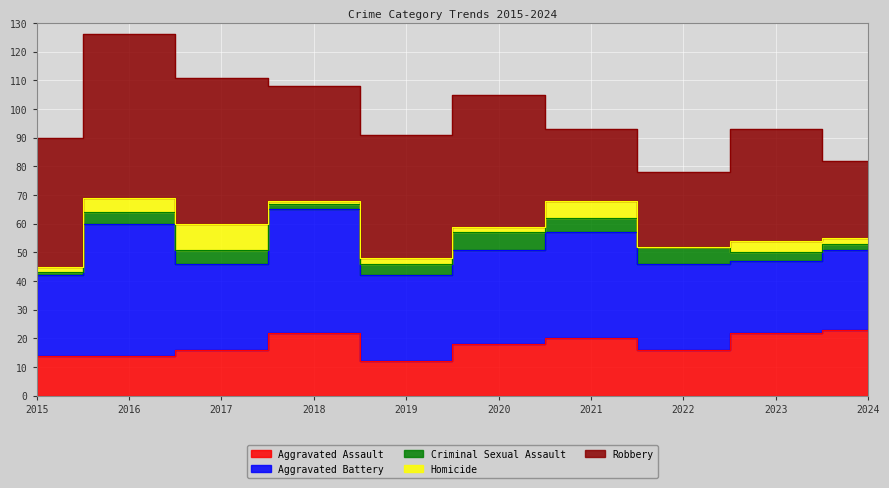

Reading left to right, extract all data points from this chart.

Aggravated Assault: 2015=14	2016=14	2017=16	2018=22	2019=12	2020=18	2021=20	2022=16	2023=22	2024=23
Aggravated Battery: 2015=28	2016=46	2017=30	2018=43	2019=30	2020=33	2021=37	2022=30	2023=25	2024=28
Criminal Sexual Assault: 2015=1	2016=4	2017=5	2018=2	2019=4	2020=6	2021=5	2022=6	2023=3	2024=2
Homicide: 2015=2	2016=5	2017=9	2018=1	2019=2	2020=2	2021=6	2022=0	2023=4	2024=2
Robbery: 2015=45	2016=57	2017=51	2018=40	2019=43	2020=46	2021=25	2022=26	2023=39	2024=27